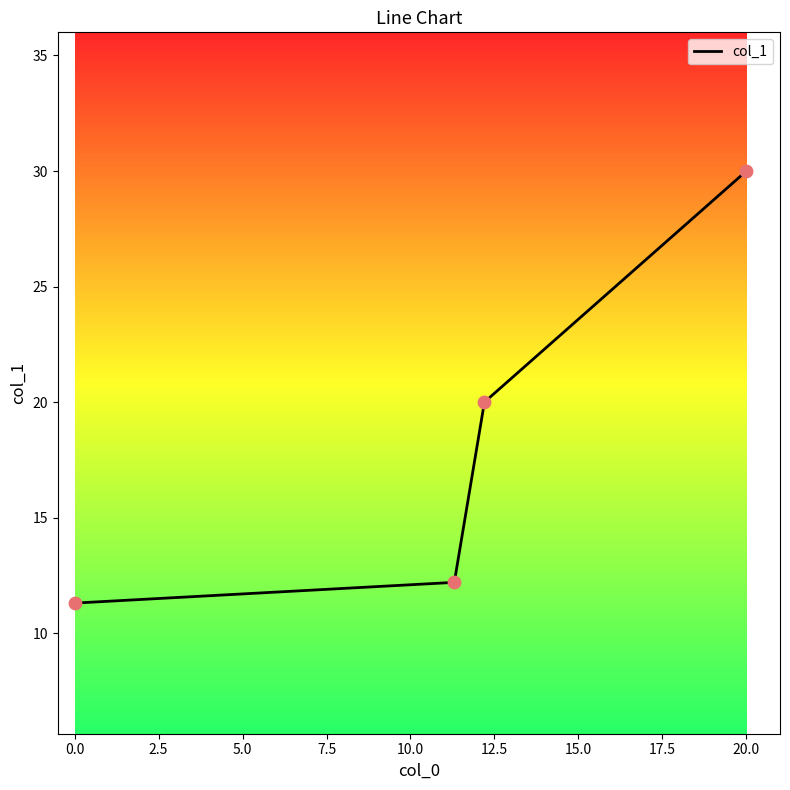

What is the sum of all values?

73.5